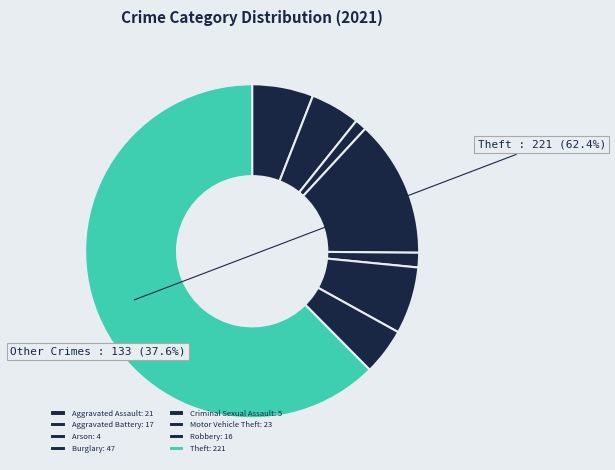

Is Robbery the majority of the pie?

No